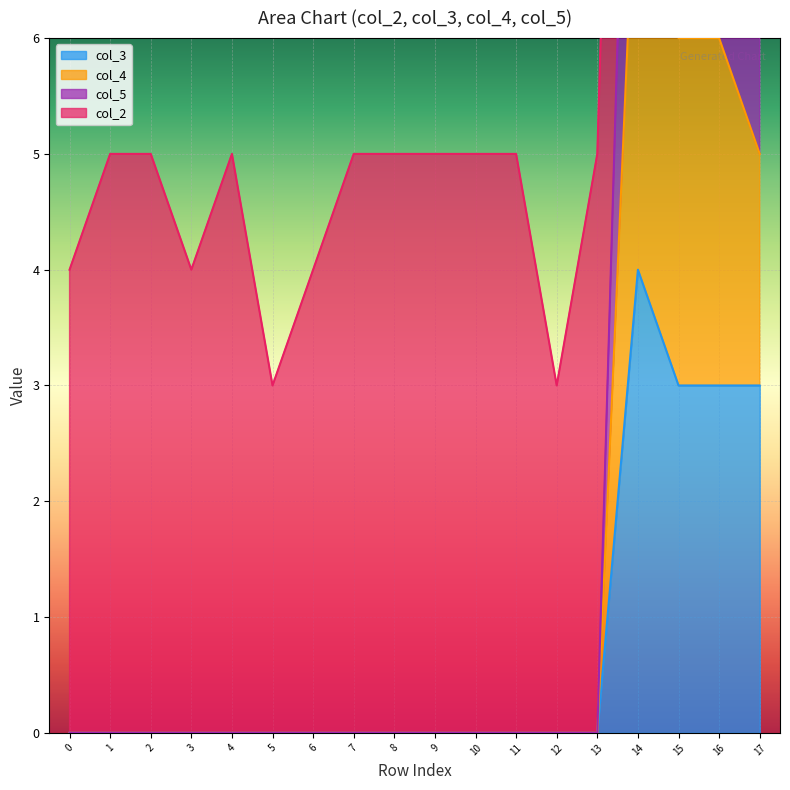

The col_3 series shows 2 at 16. True or false?

False